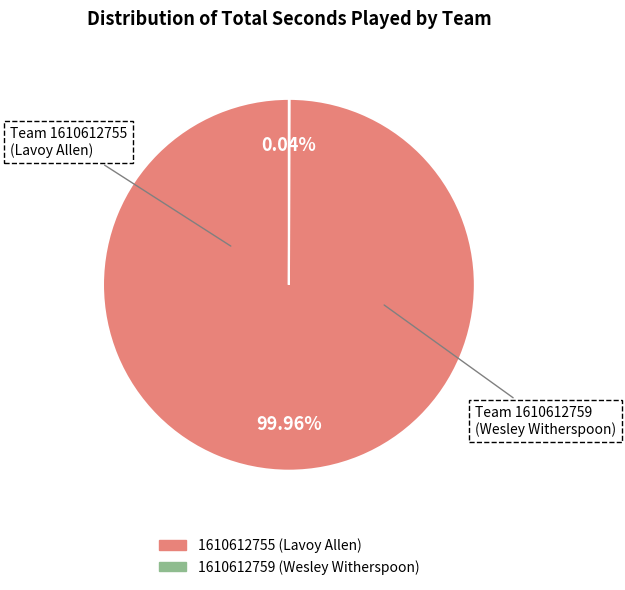

Is there any slice that represents more than half of the pie?

Yes